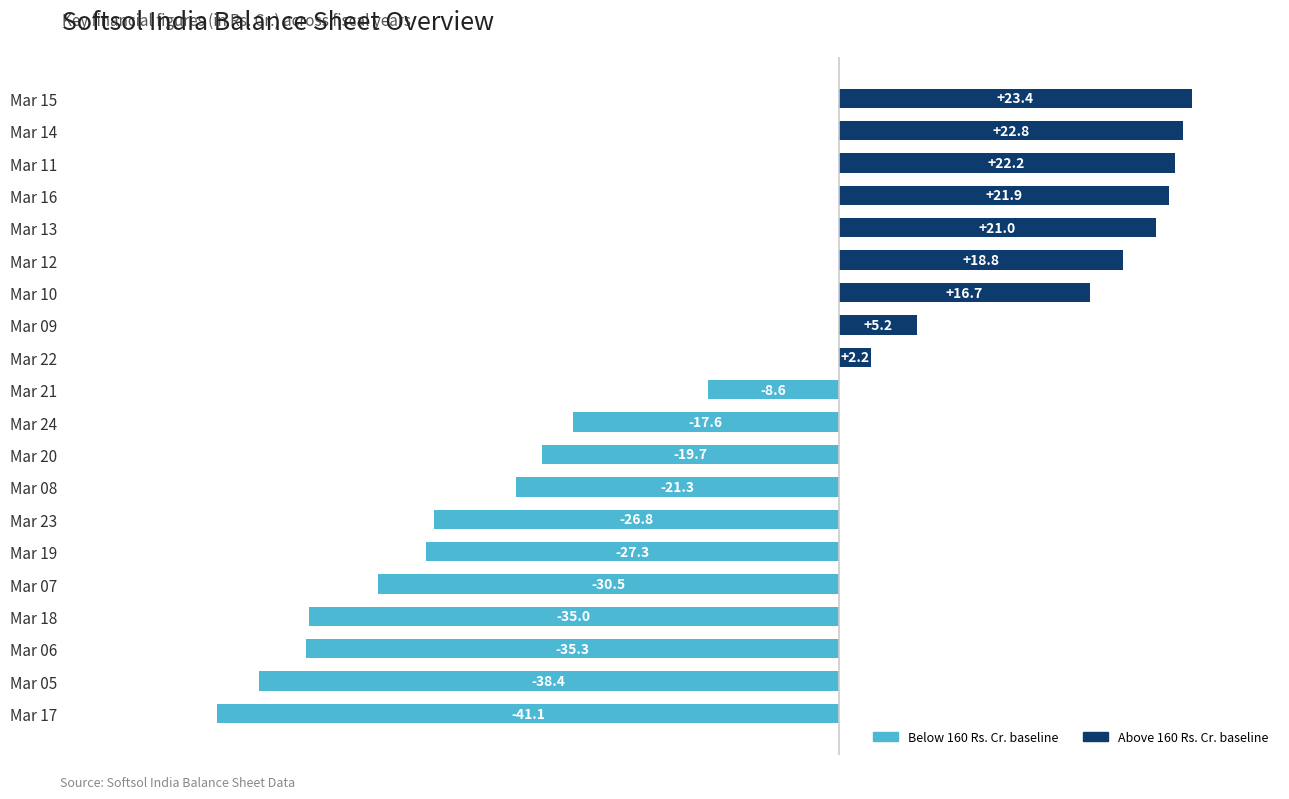

How many distinct data groups are displayed?

1